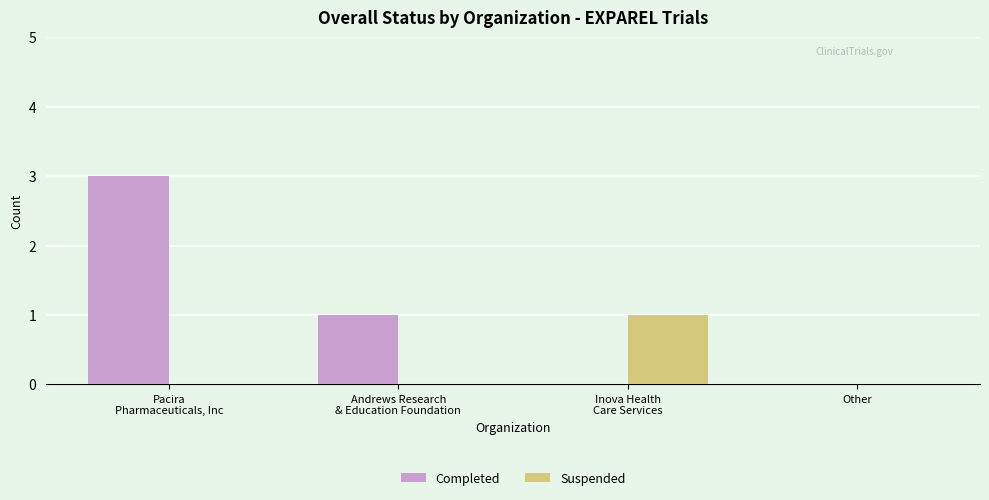

At which category does the chart reach its peak across all series?

Pacira
Pharmaceuticals, Inc